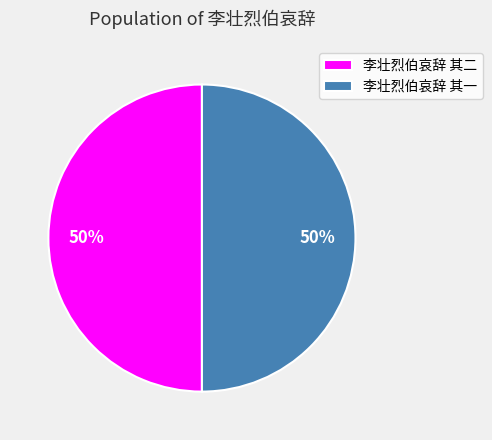

What is the ratio of the value at 李壮烈伯哀辞 其二 to the value at 李壮烈伯哀辞 其一?

1.0